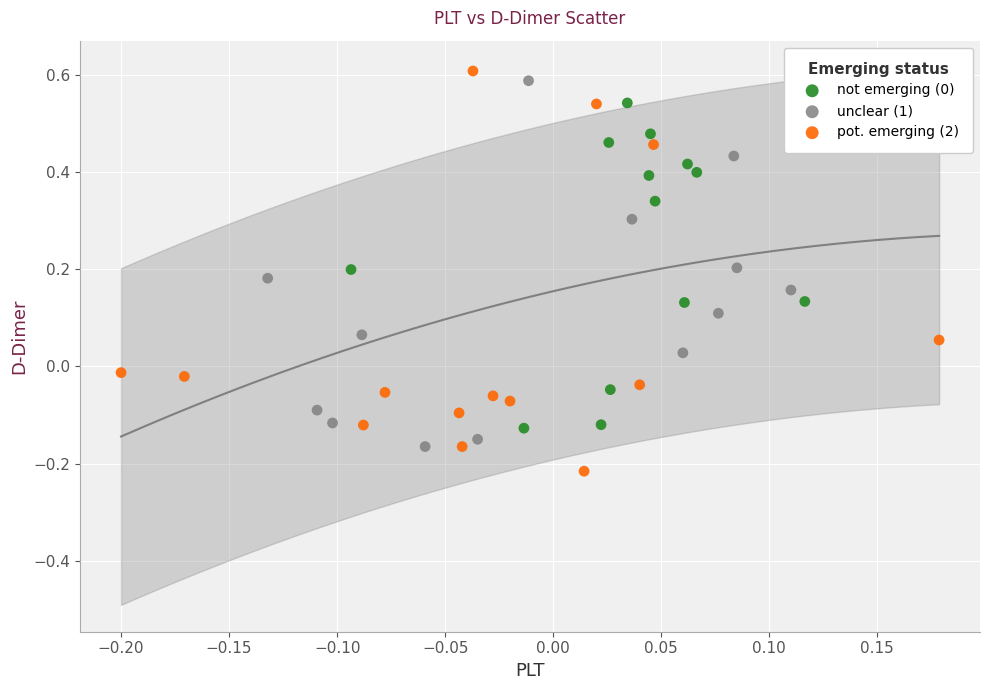

Which series reaches the minimum Y coordinate?

pot. emerging (2)